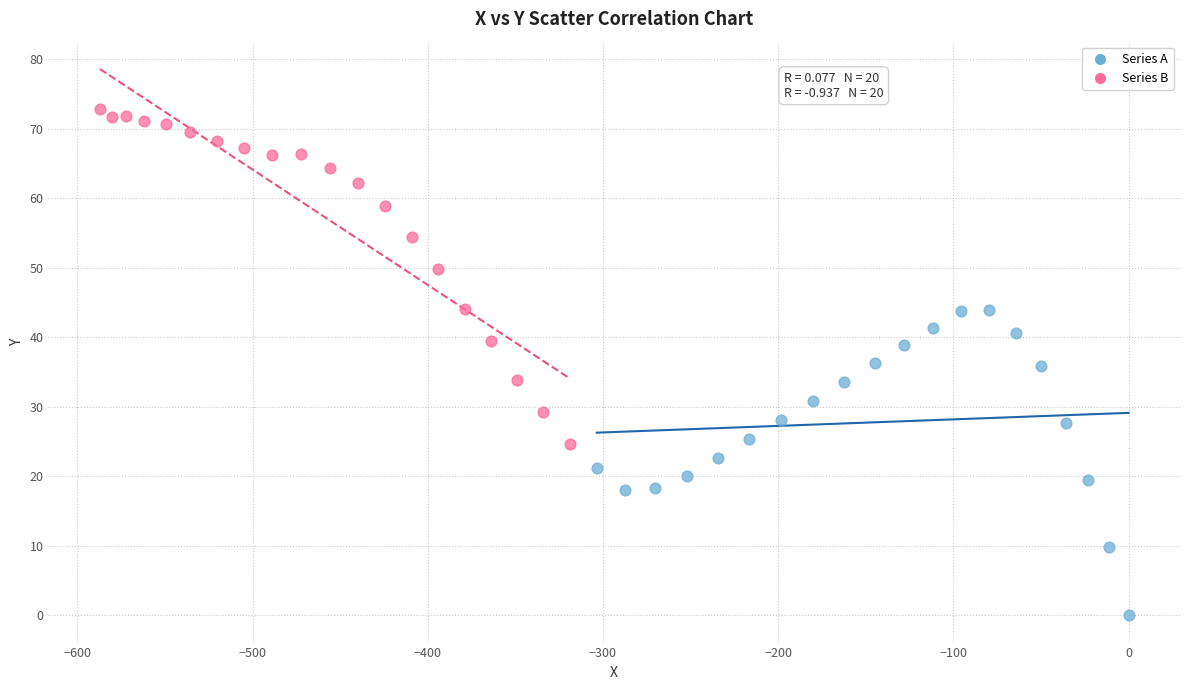

Which series reaches the maximum Y coordinate?

Series B